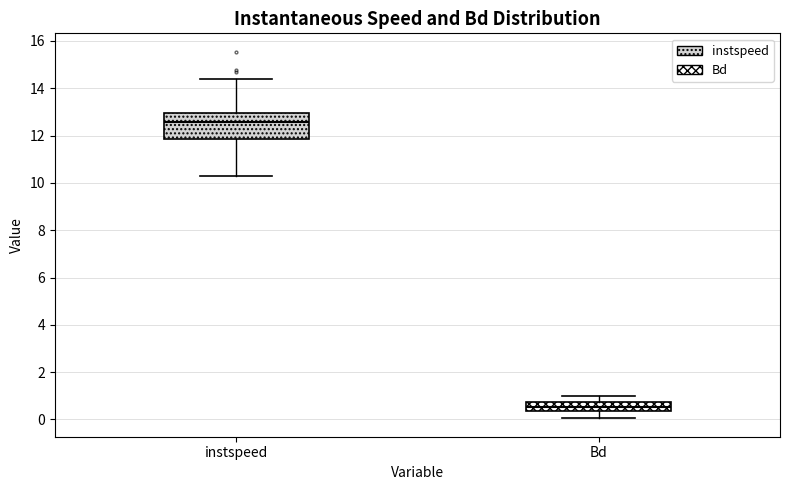

Which box has the lowest median line?

Bd